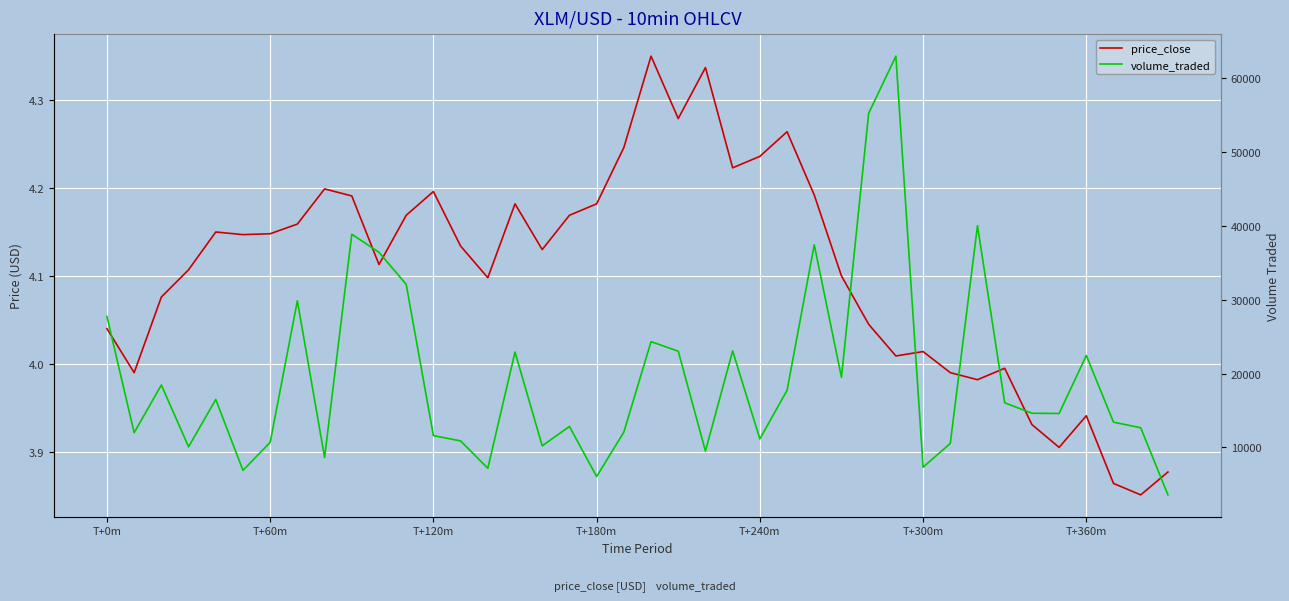

How many lines are shown in the chart?

2